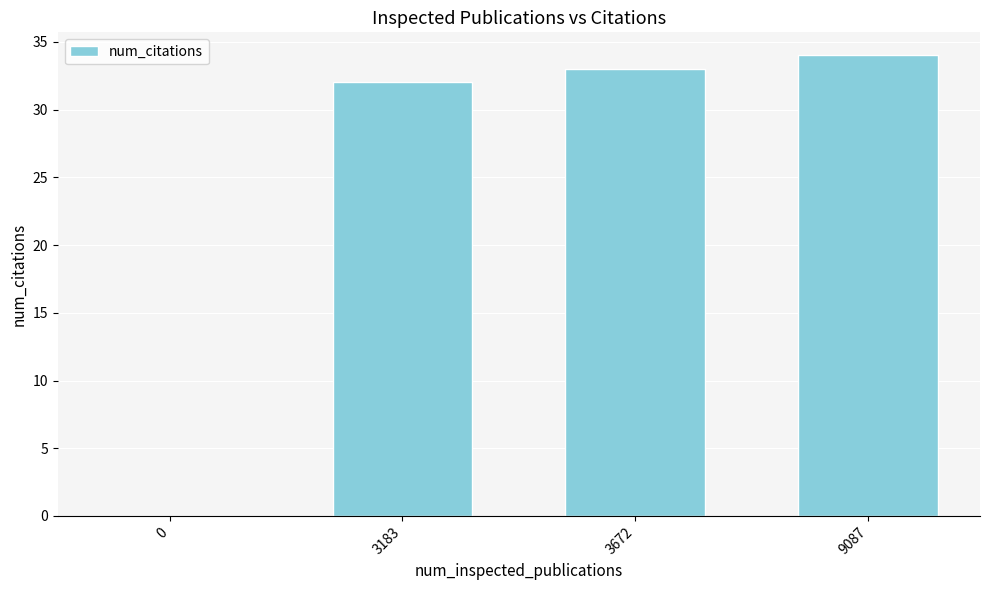

Is it true that the value at 9087 is 61?

False